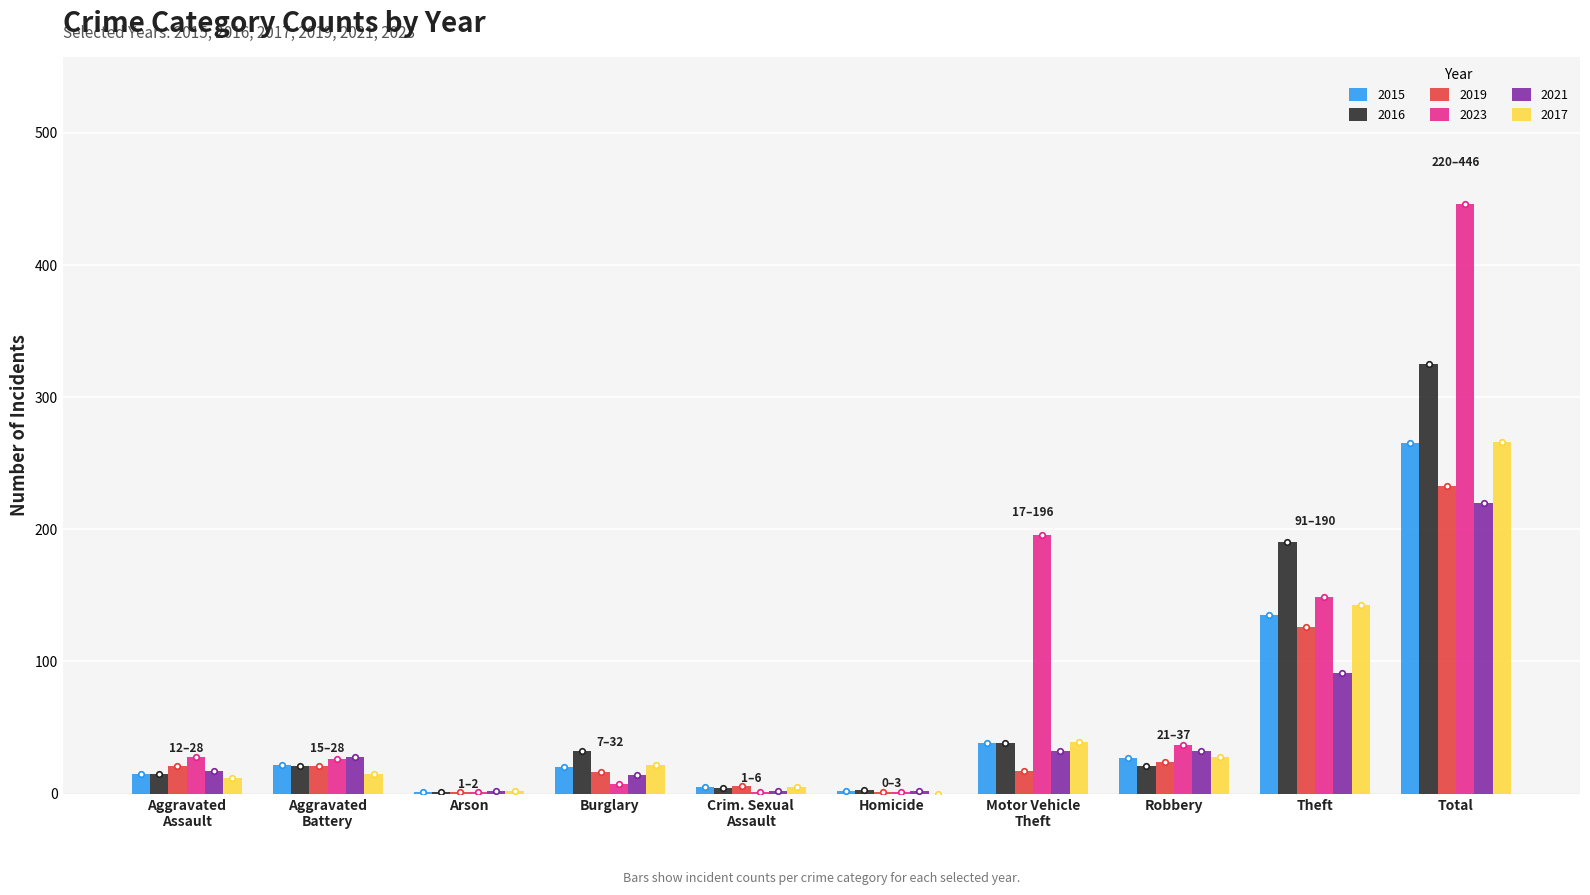

Which series has the largest total across all categories?

2023